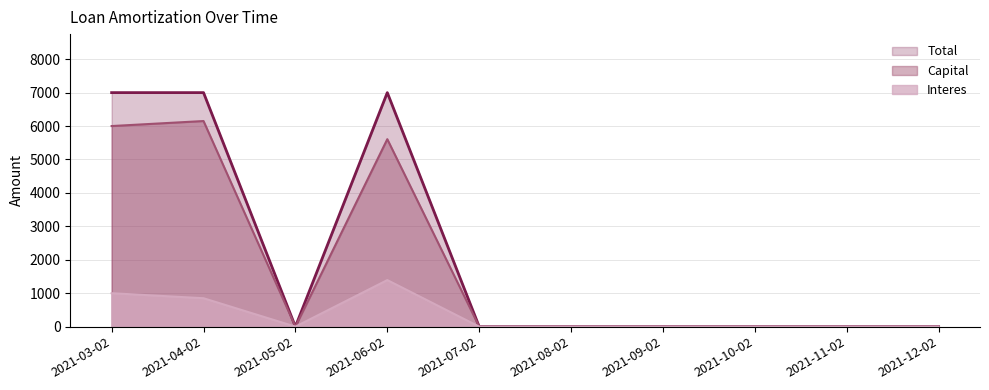

Reading left to right, extract all data points from this chart.

Total: 2021-03-02=7000.0	2021-04-02=7000.0	2021-05-02=0.0	2021-06-02=7000.0	2021-07-02=0.0	2021-08-02=0.0	2021-09-02=0.0	2021-10-02=0.0	2021-11-02=0.0	2021-12-02=0.0
Capital: 2021-03-02=6000.0	2021-04-02=6150.0	2021-05-02=0.0	2021-06-02=5607.5	2021-07-02=0.0	2021-08-02=0.0	2021-09-02=0.0	2021-10-02=0.0	2021-11-02=0.0	2021-12-02=0.0
Interes: 2021-03-02=1000.0	2021-04-02=850.0	2021-05-02=0.0	2021-06-02=1392.5	2021-07-02=0.0	2021-08-02=0.0	2021-09-02=0.0	2021-10-02=0.0	2021-11-02=0.0	2021-12-02=0.0